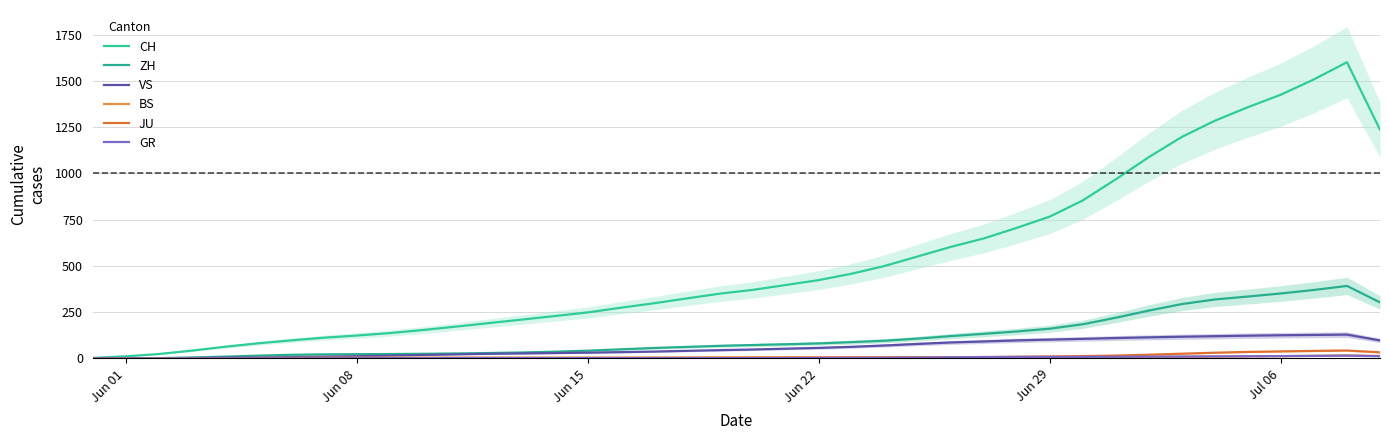

Is this an area chart (filled region under the line)?

No